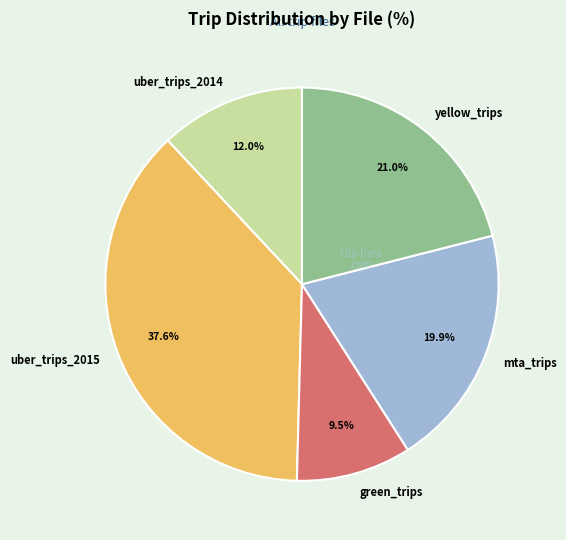

What percentage is NOT represented by mta_trips?

80.1%